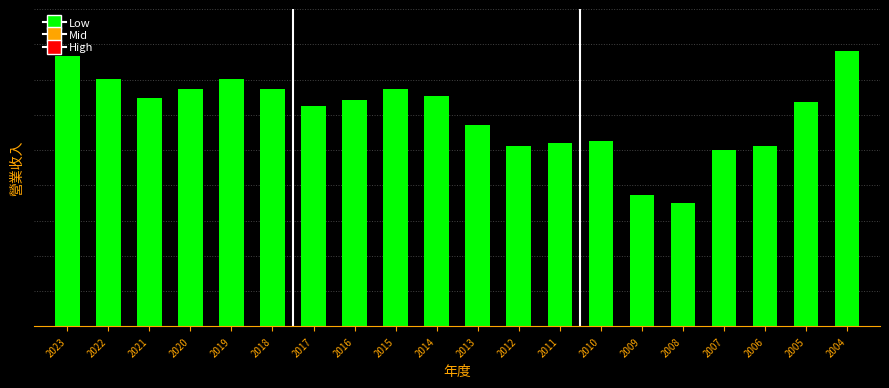

Are the bars horizontal?

No